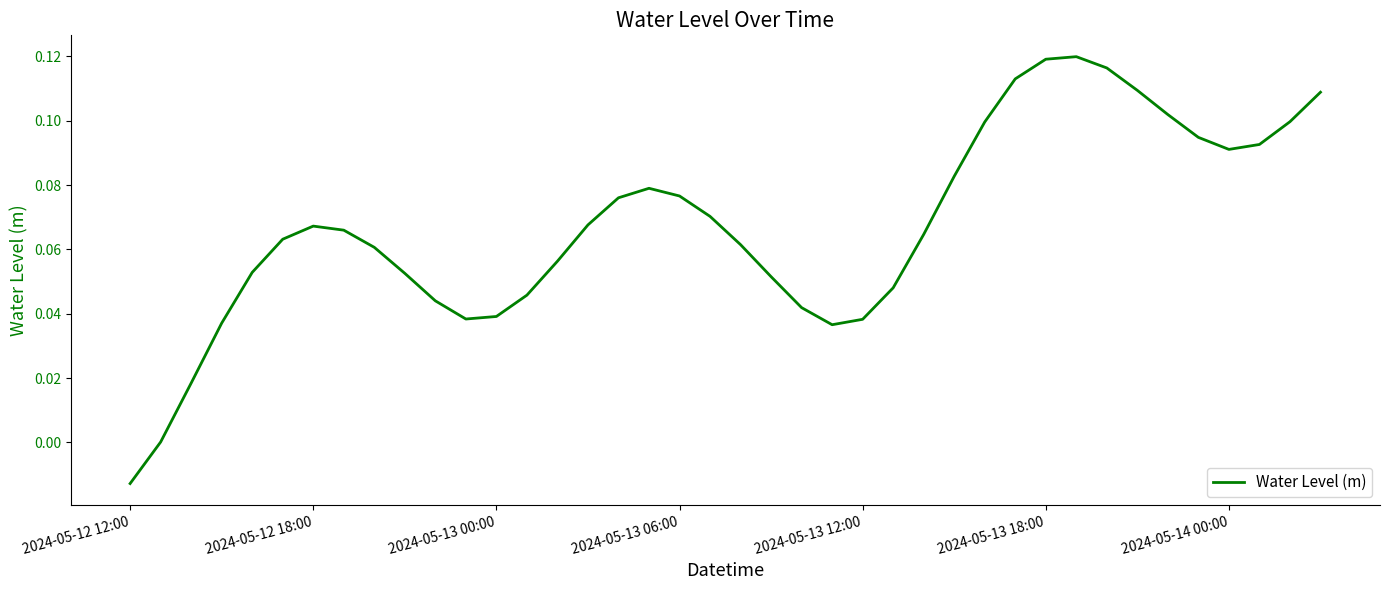

Does the chart display data point markers on the line(s)?

No